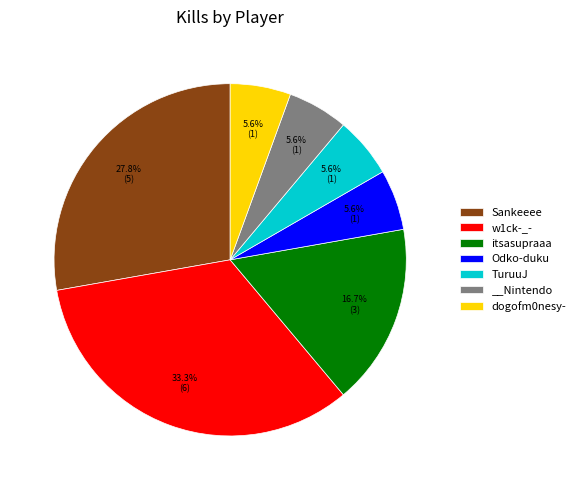

To the nearest percent, what portion does w1ck-_- represent?

33%